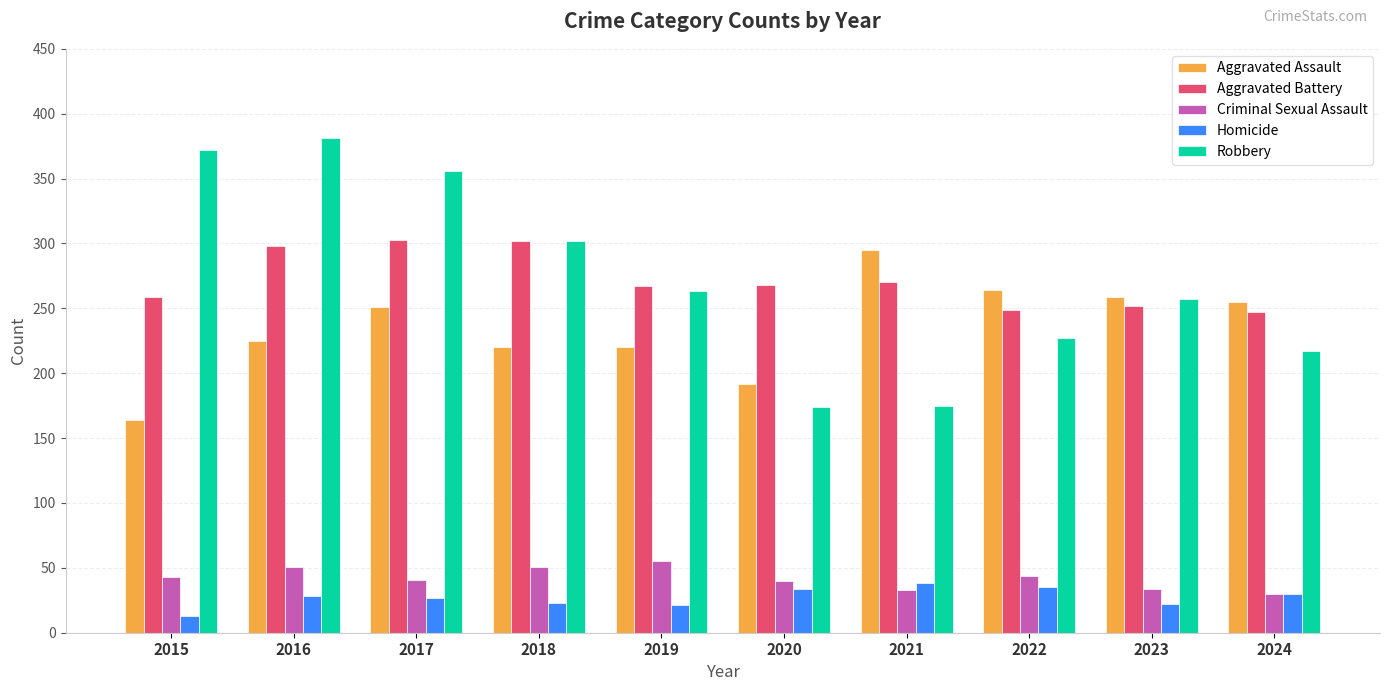

Between 2015 and 2022, which series saw the biggest shift?

Robbery